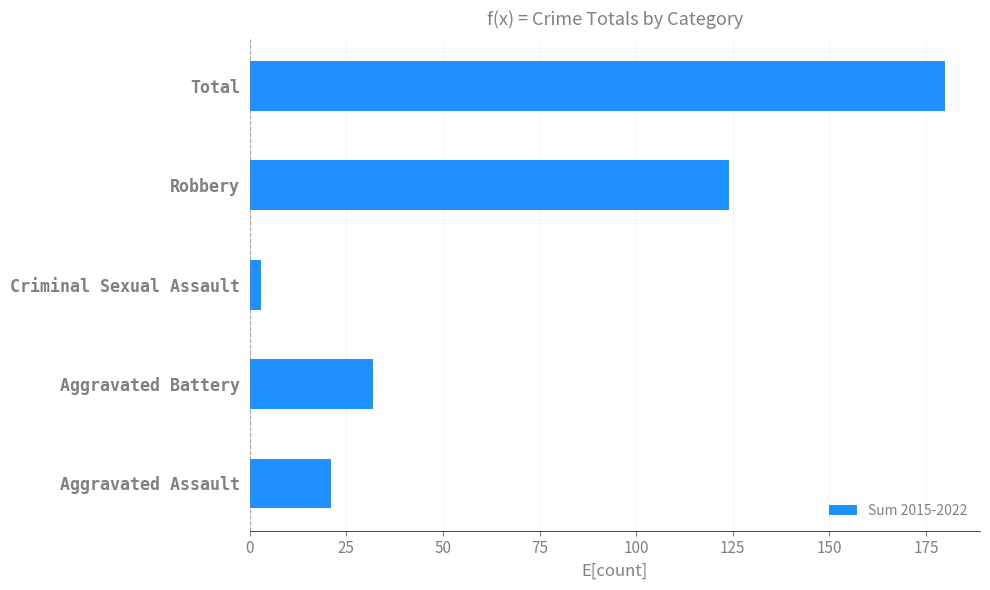

Are the bars grouped side by side (vs. stacked)?

No